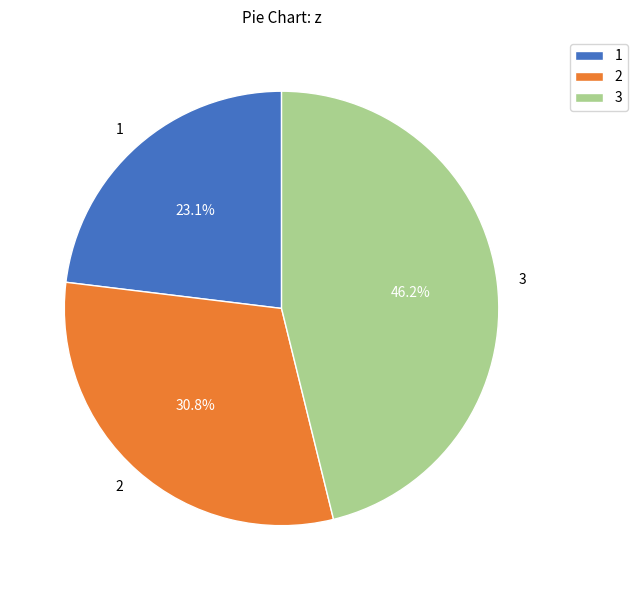

Between 1 and 2, which is larger?

2